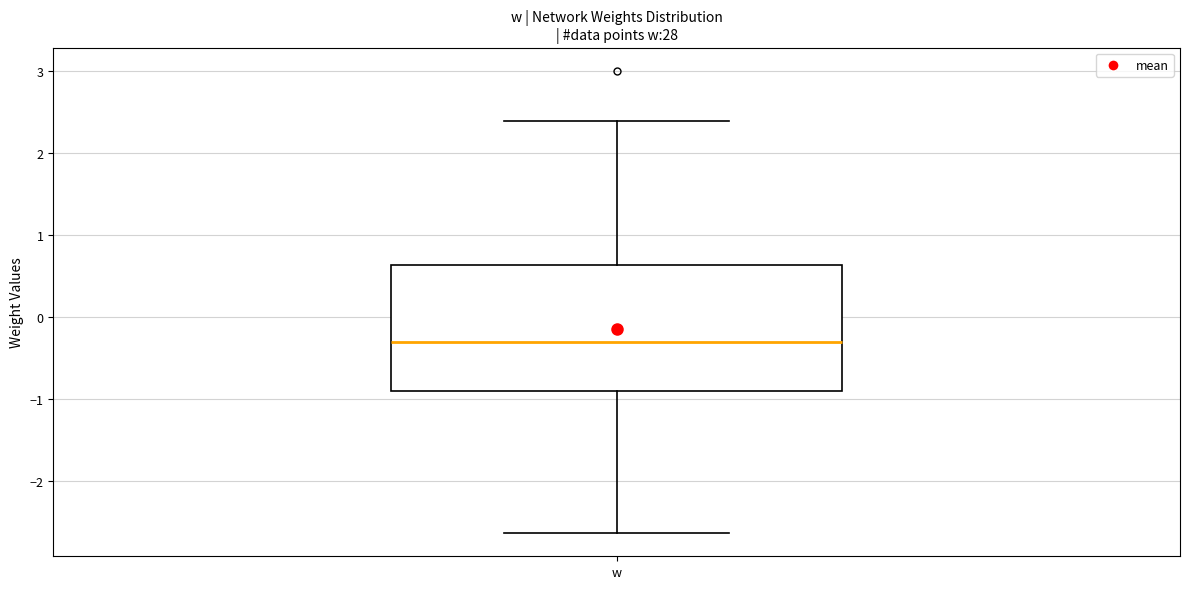

Transcribe this box plot: give where the median line is, the range the box spans, and where the two whiskers end, as read against the y-axis. The values are not printed on the chart, so give them approximately, as read against the axis.

median -0.3, box -0.9 to 0.6, whiskers -2.6 to 2.4